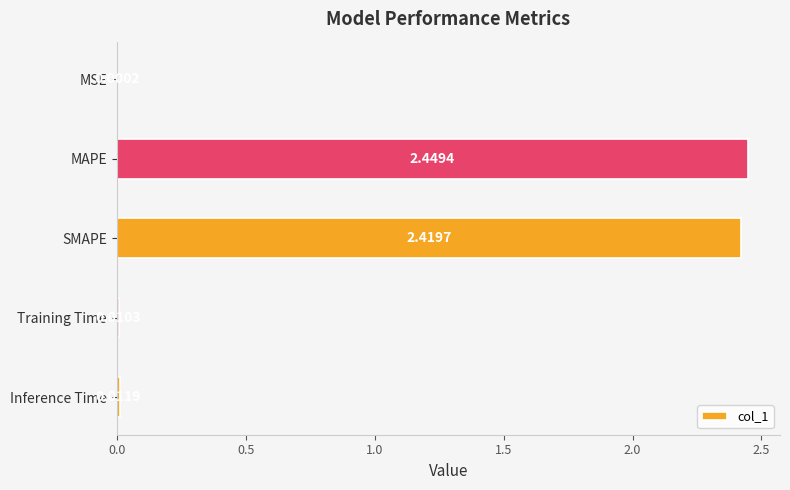

What is the sum of all values?

4.9